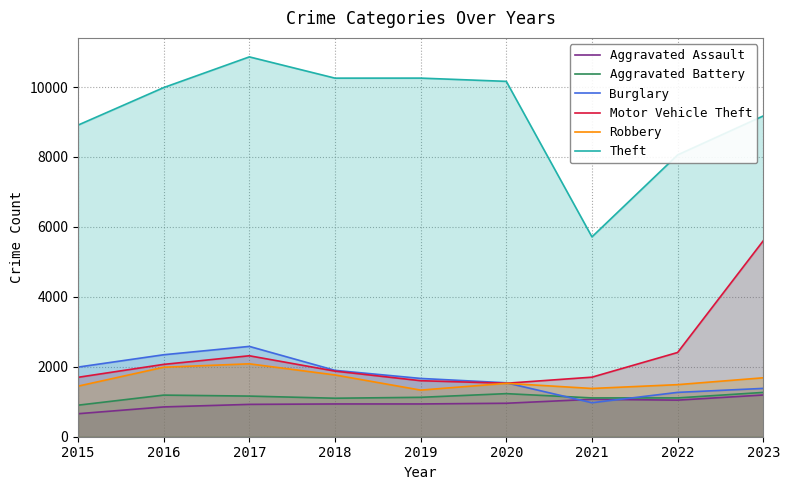

What is the sum of all Burglary values?

15647